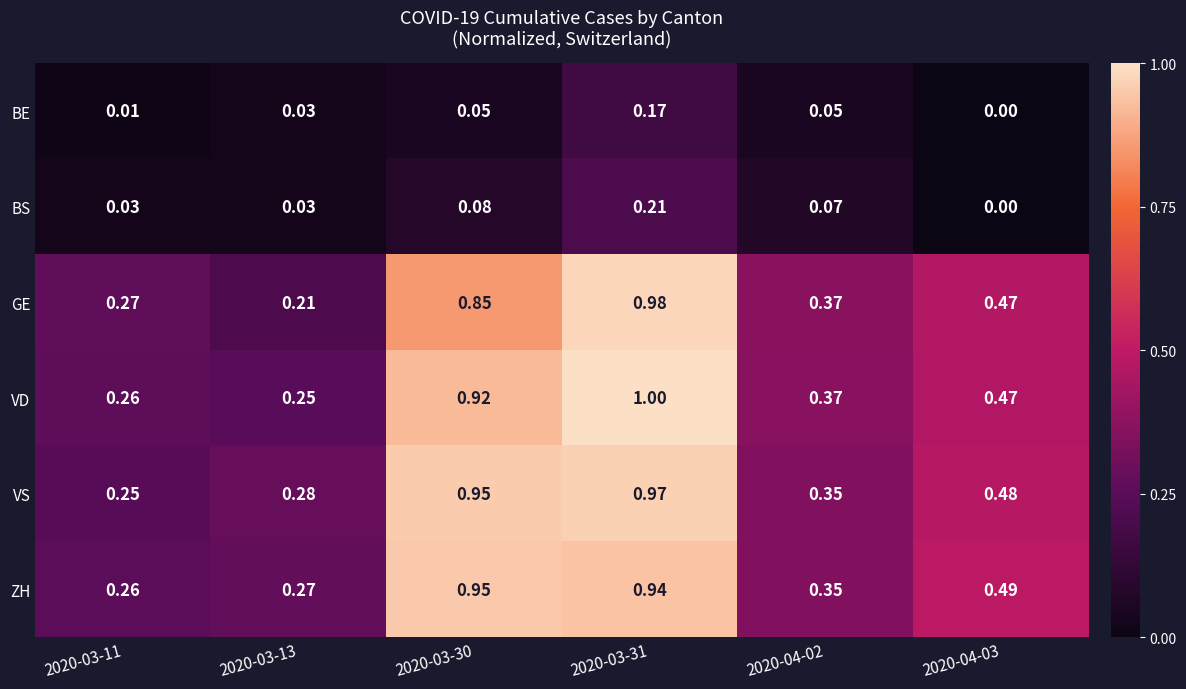

How many series are shown in this chart?

6